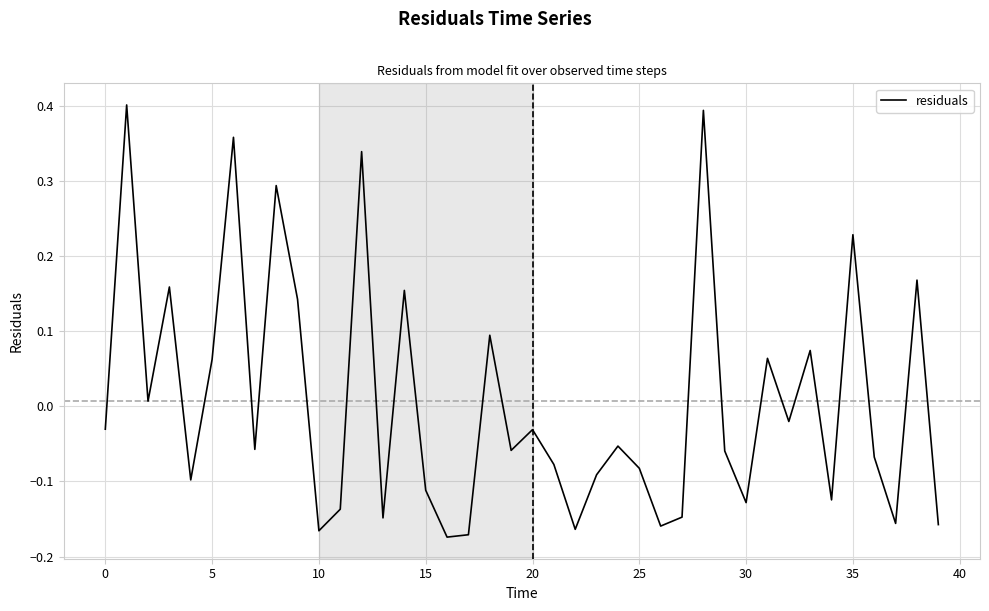

What is the difference between the maximum and minimum values?

0.6